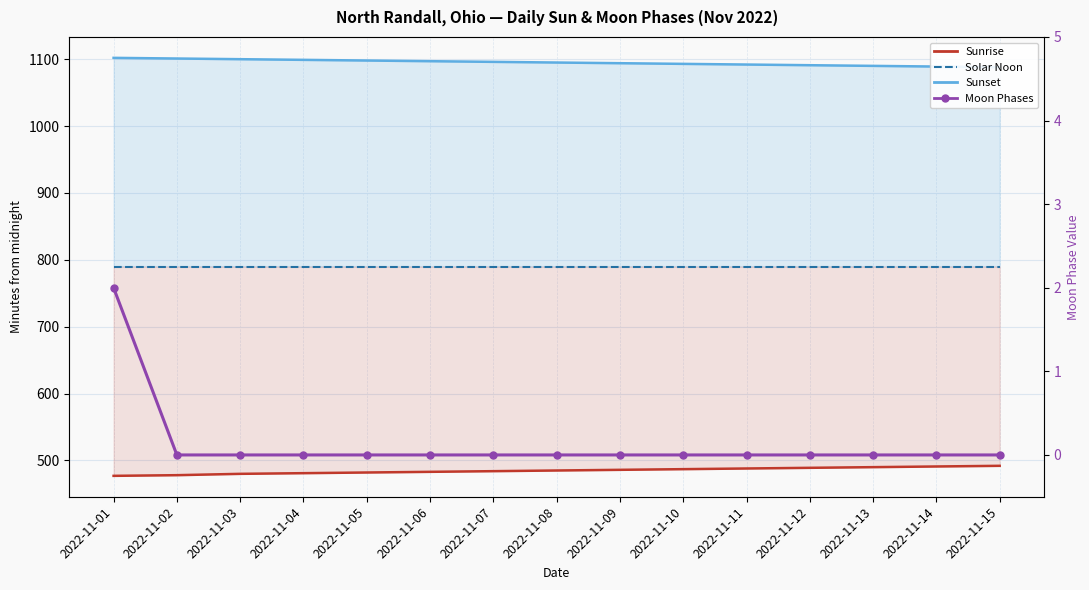

What is the sum of all Sunrise (minutes from midnight) values?

7273